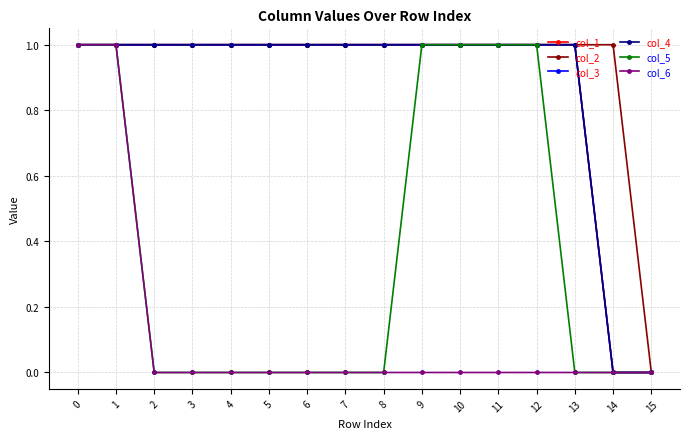

True or false: col_4 has a value of 2 at 0.

False